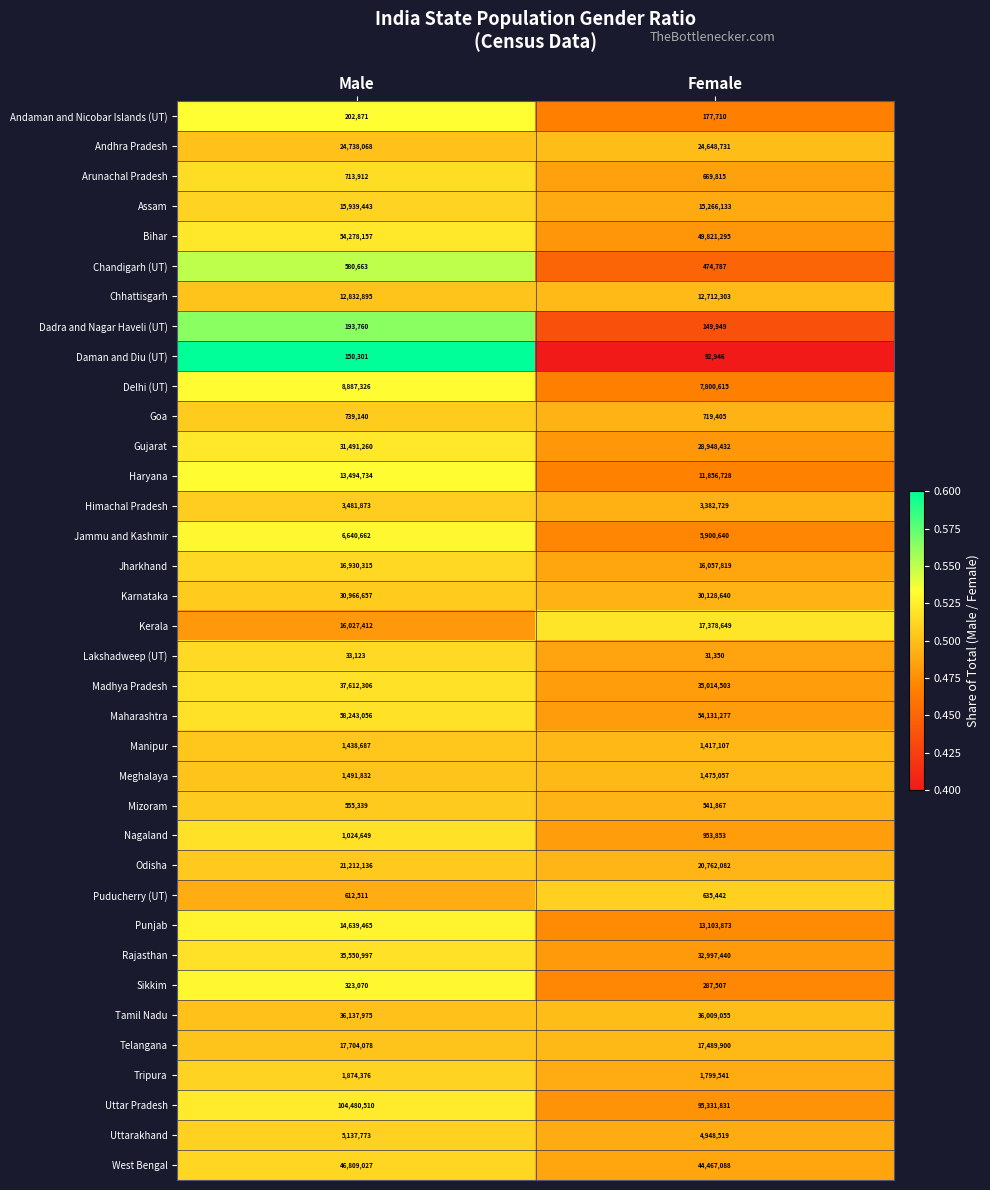

What is the total value across all series at Male?

623170359